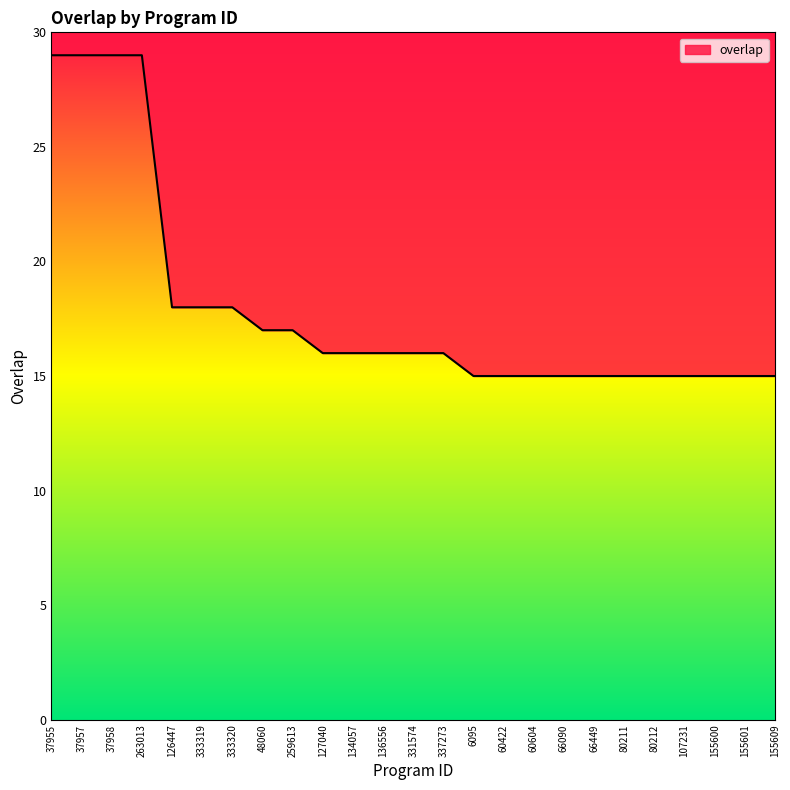

Where is the data nearest to the value 22?

126447